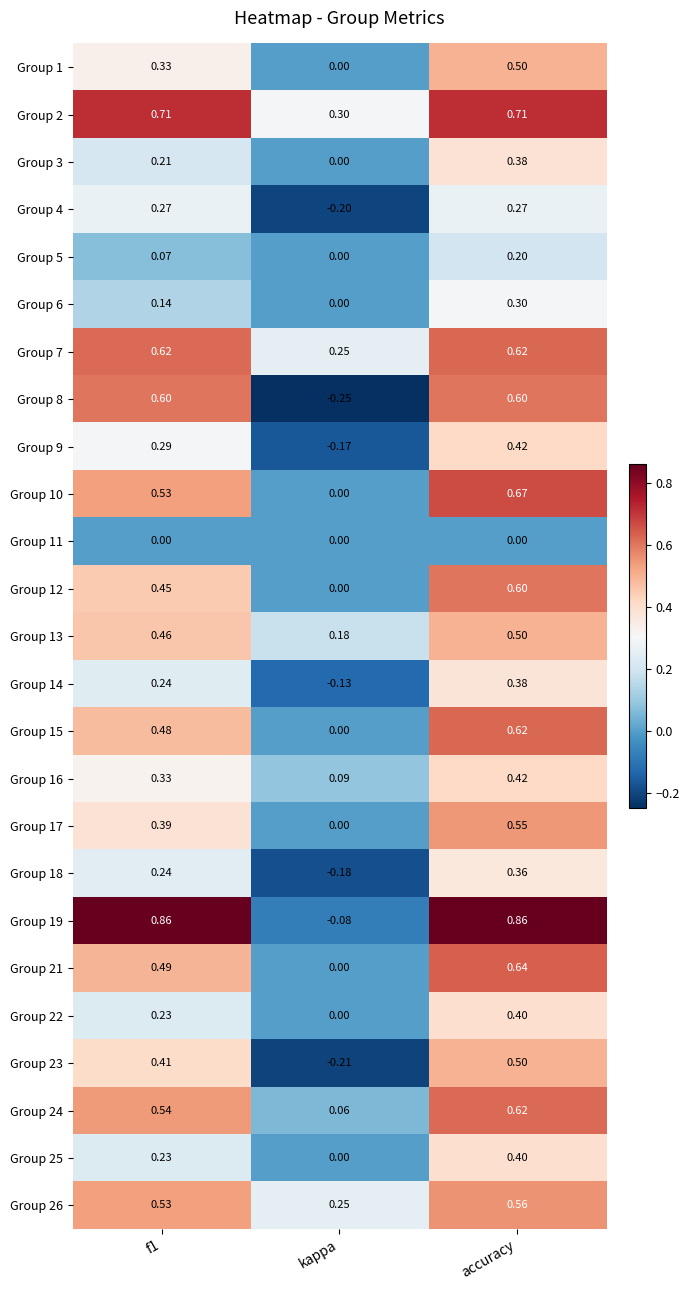

Where is Group 1 nearest to the value 0?

kappa